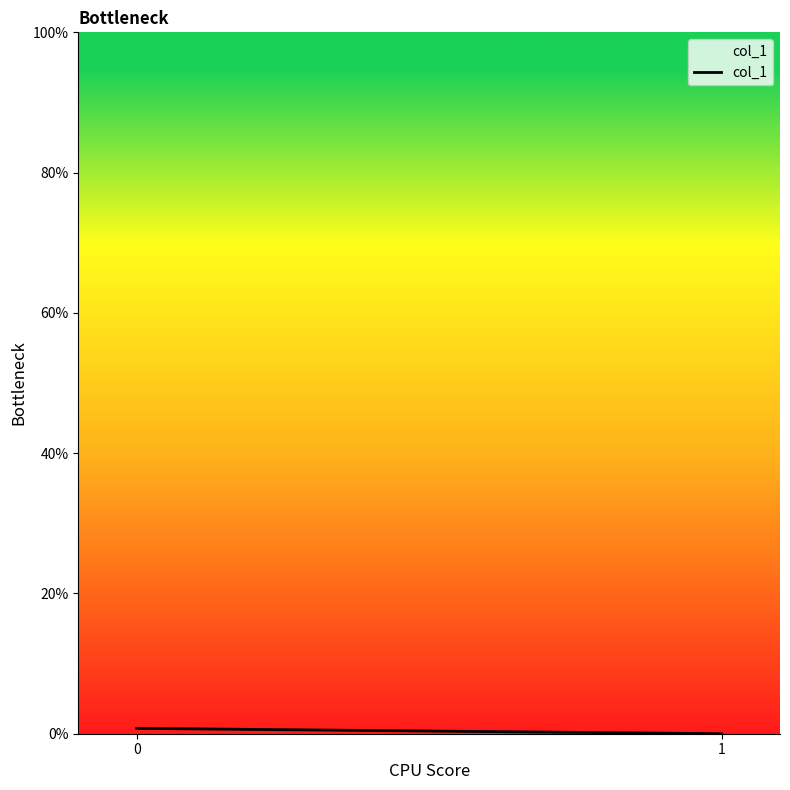

List the labels in order of value, largest first.

0, 1